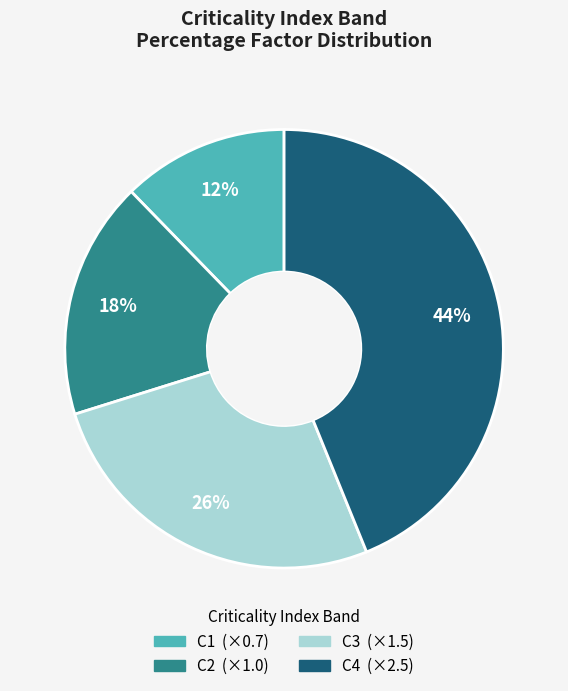

What is the ratio of the value at C1 to the value at C3?

0.5